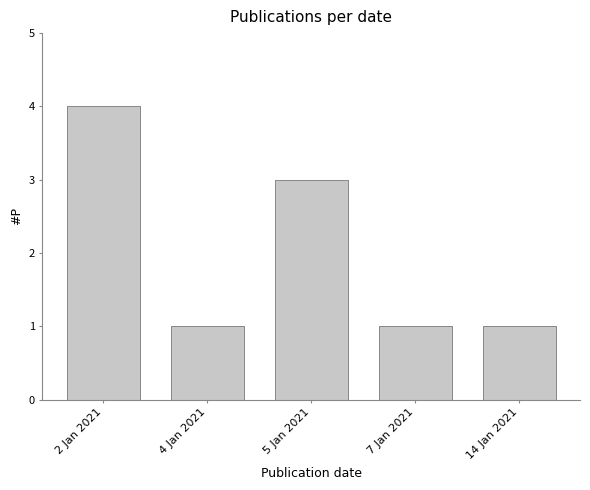

The value at 2 Jan 2021 is 2. True or false?

False